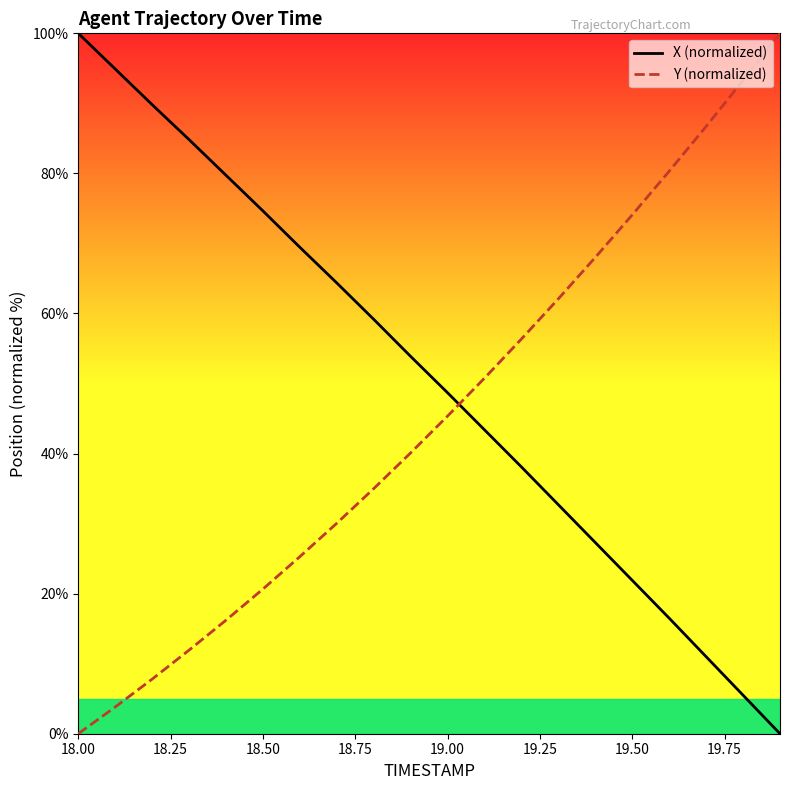

Which series has the largest total across all categories?

X (normalized)